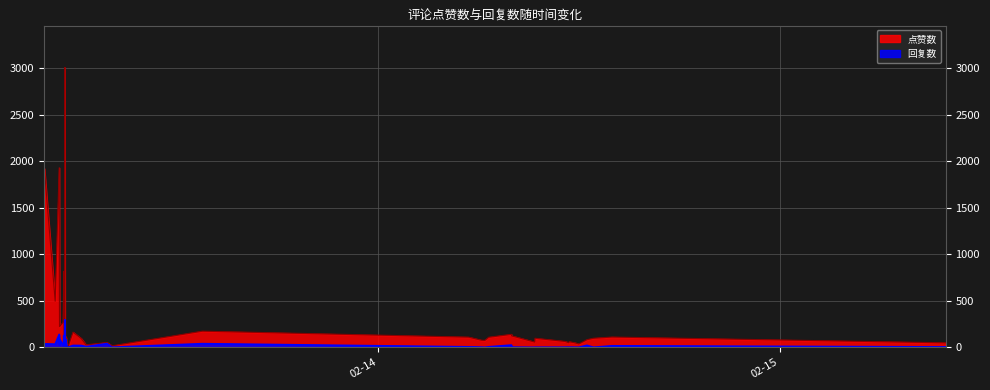

What value does the 点赞数 series have at 1676261060, to the nearest 50?

1900